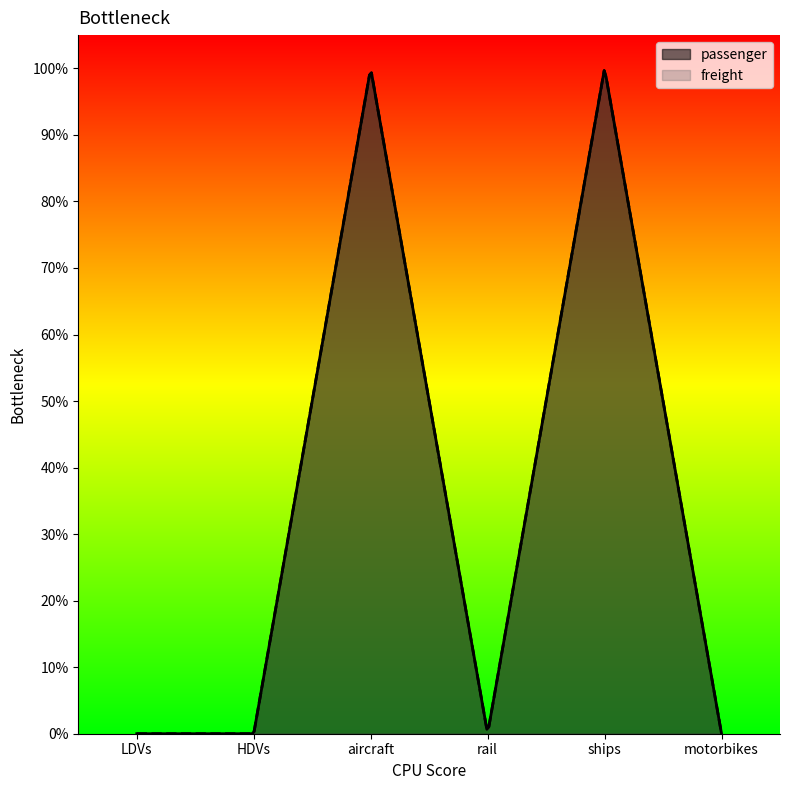

Is it true that passenger equals 0 at HDVs?

True